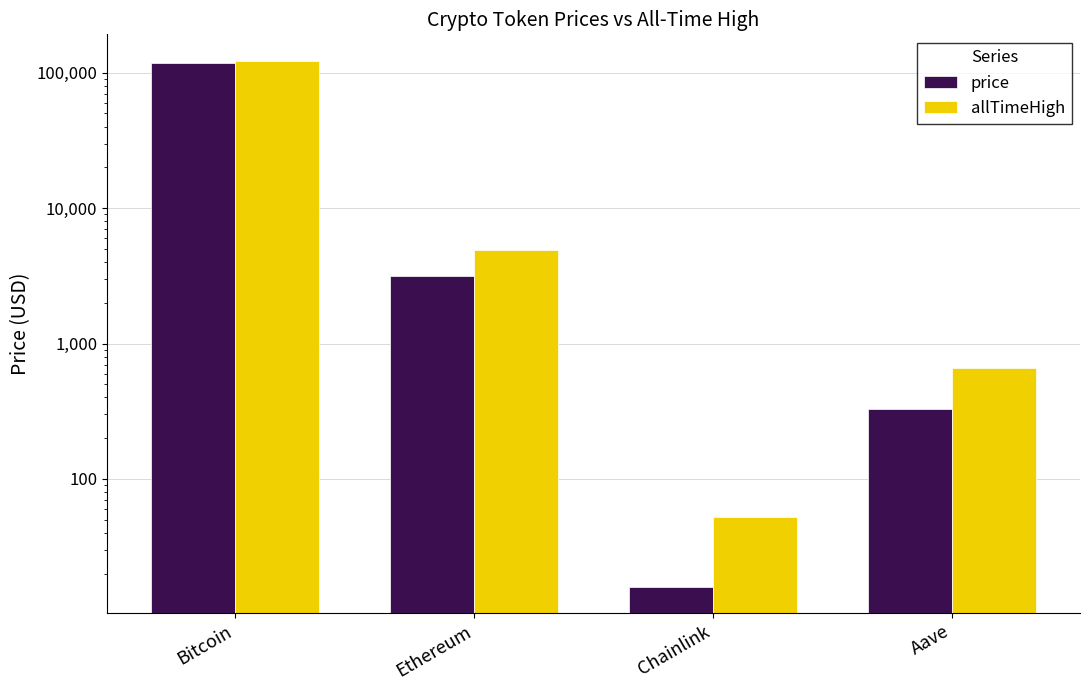

Between Aave and Ethereum, which is larger?

Ethereum